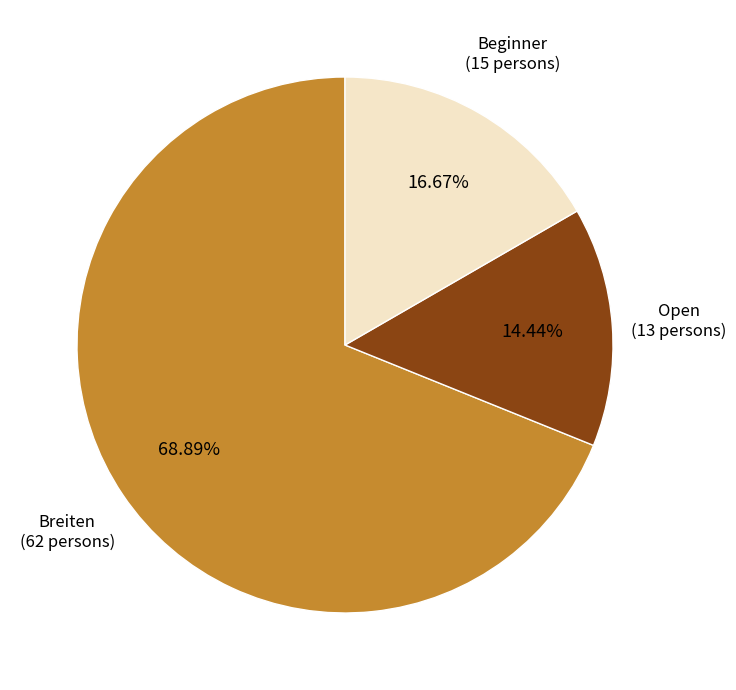

Is there a majority slice in this chart?

Yes